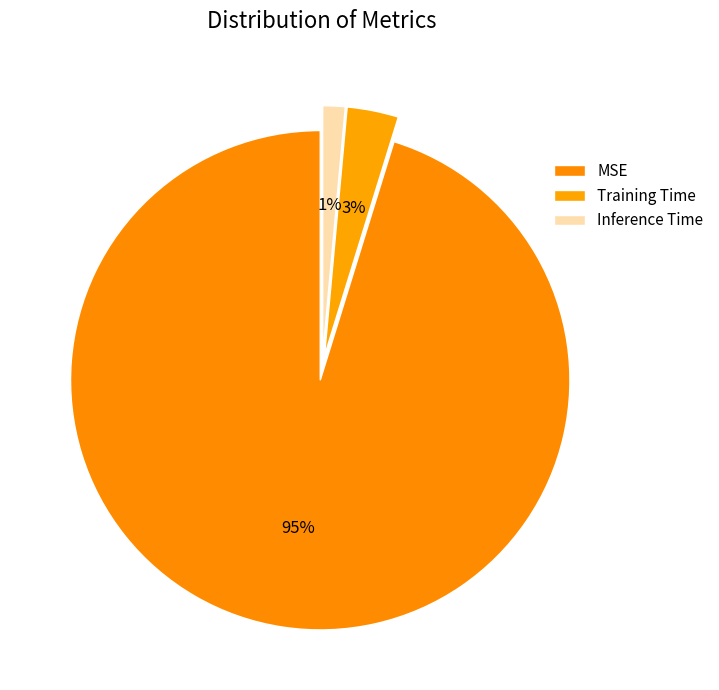

Count the number of slices in the pie.

3